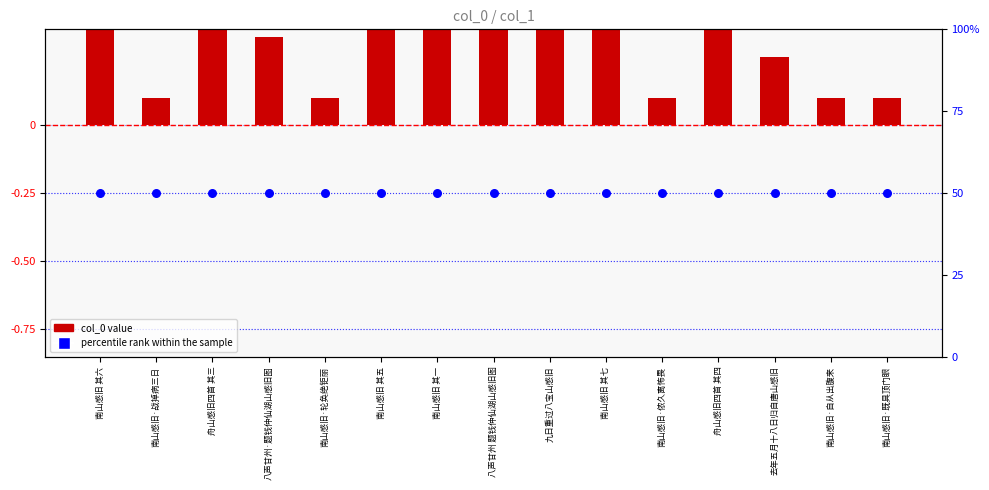

What is the total value across all series at 九日重过八宝山感旧?

0.6